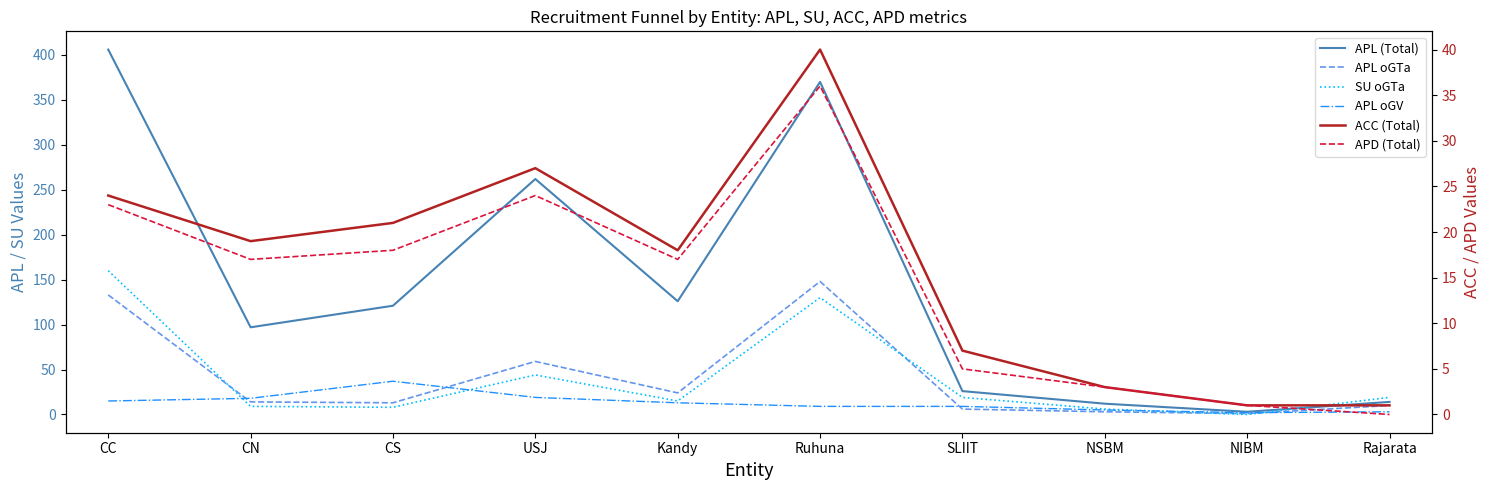

True or false: APL oGV and APL (Total) intersect in this chart.

False